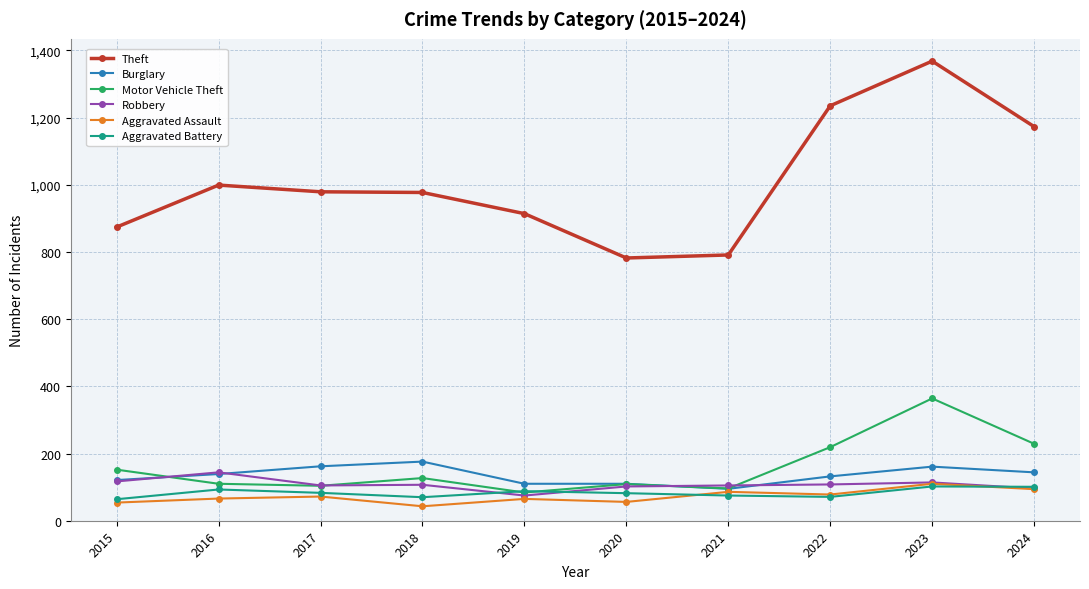

What is the difference between the highest and lowest values at 2015?

820